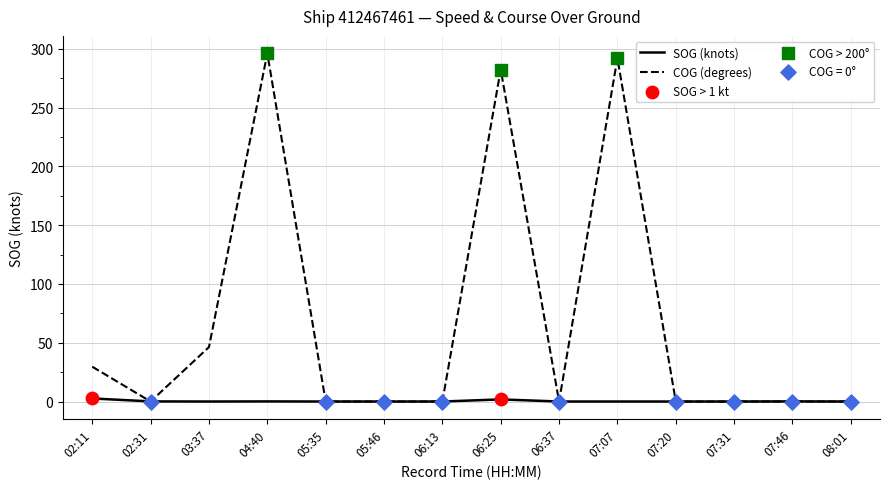

Which series has the largest total across all categories?

COG (degrees)